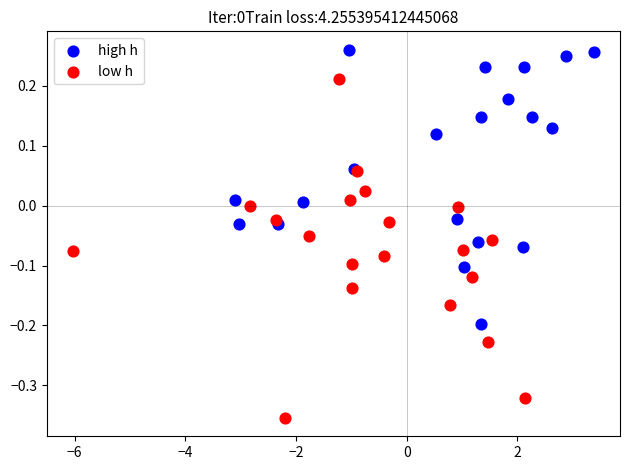

Which series reaches the minimum Y coordinate?

low h